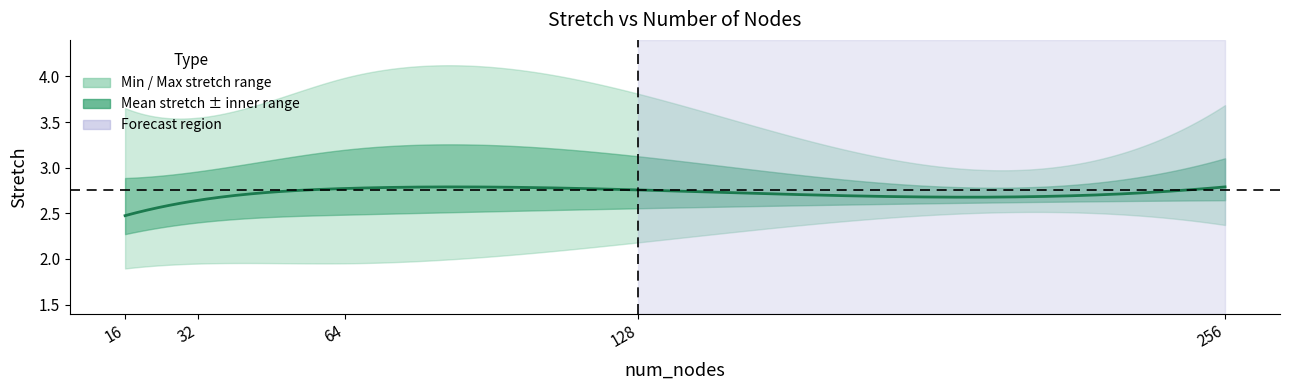

True or false: max_stretch has more than 0 interior local peaks.

True